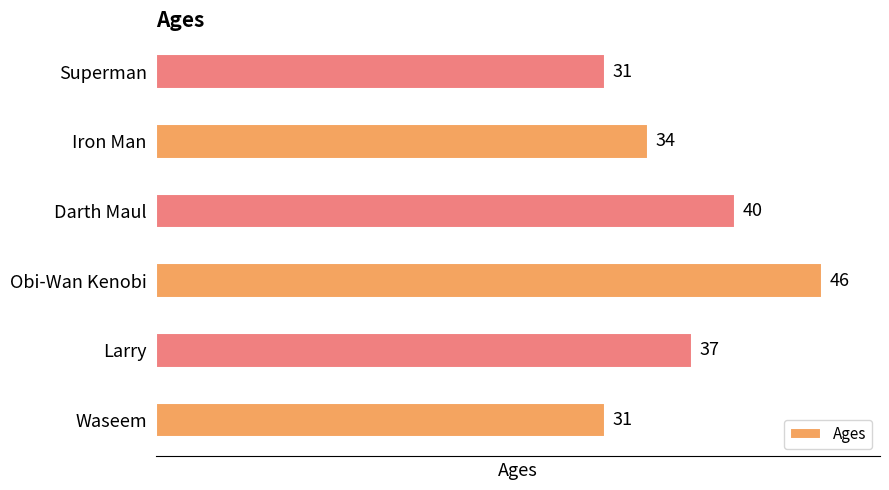

True or false: the data shows 70 at Obi-Wan Kenobi.

False